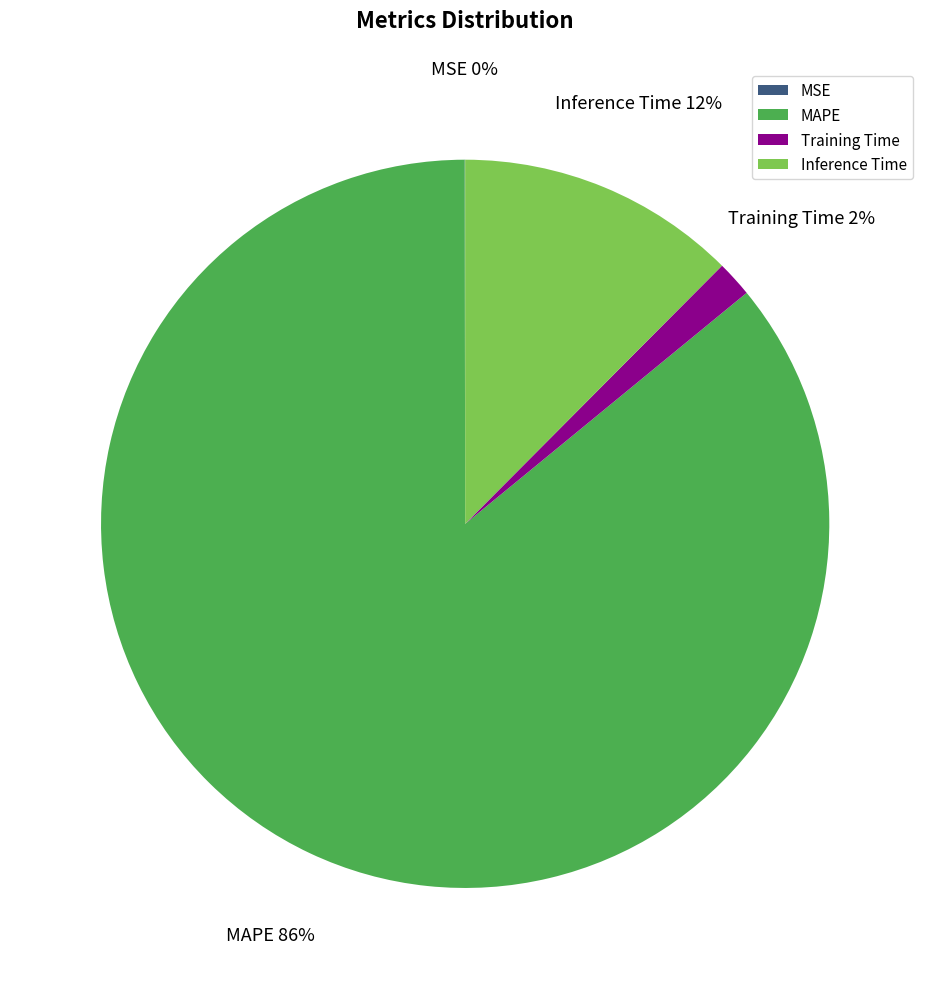

Which slice is the largest?

MAPE